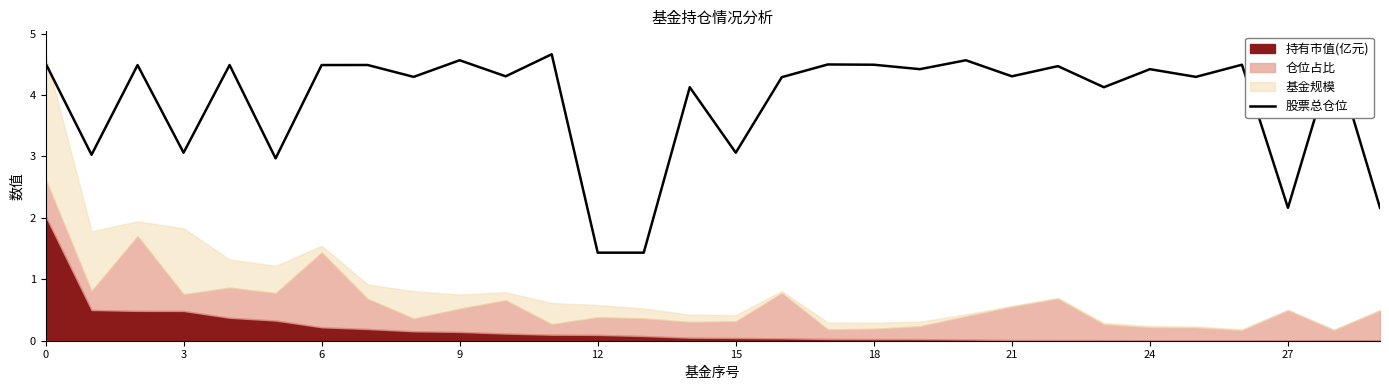

Is it true that the value at 24 is 4.3?

True